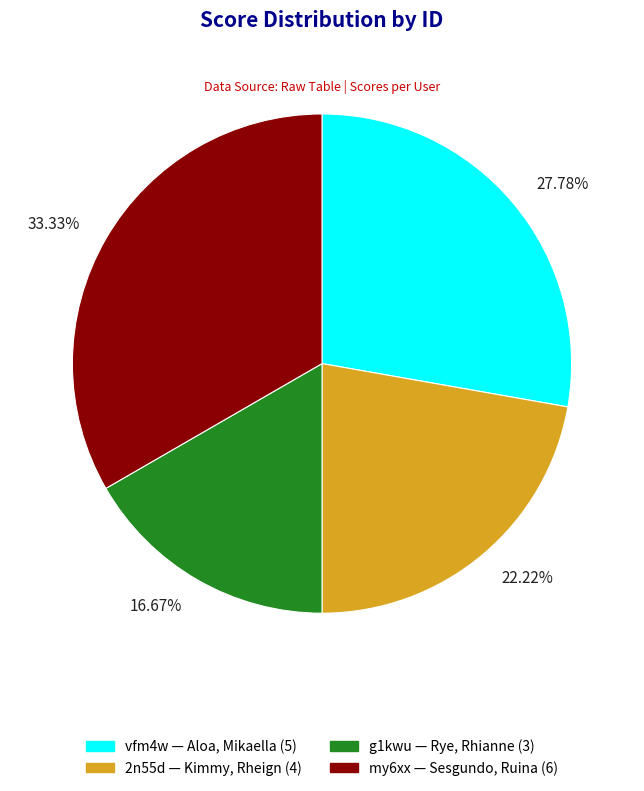

Which has a higher value, 27.78% or 16.67%?

27.78%